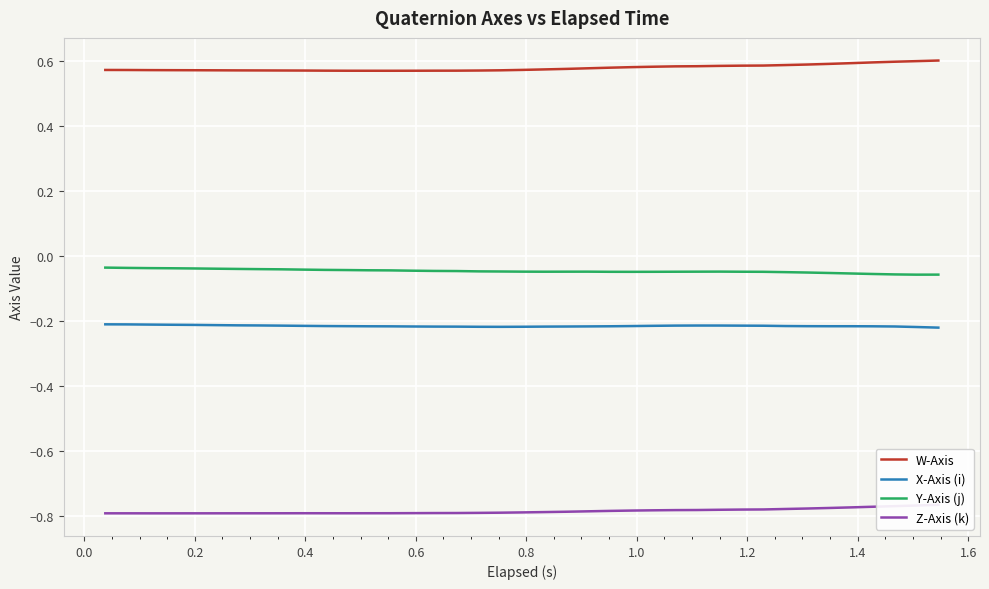

True or false: X-Axis (i) has more than 0 points higher than both neighbors.

True